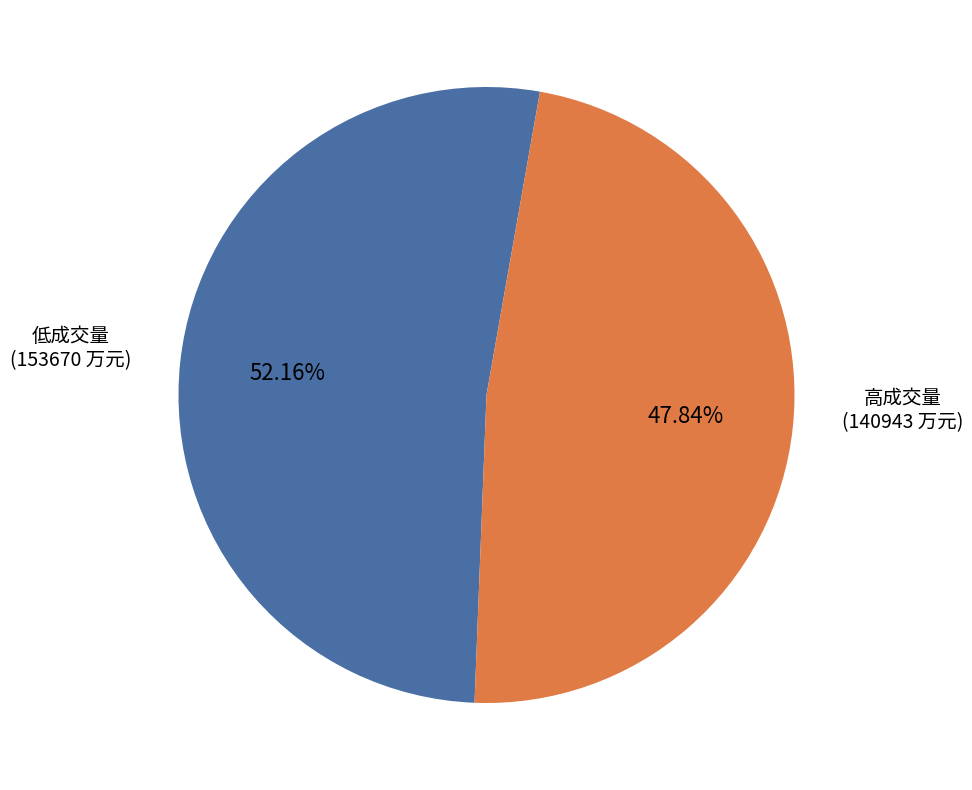

Which slice represents more than half of the pie?

低成交量